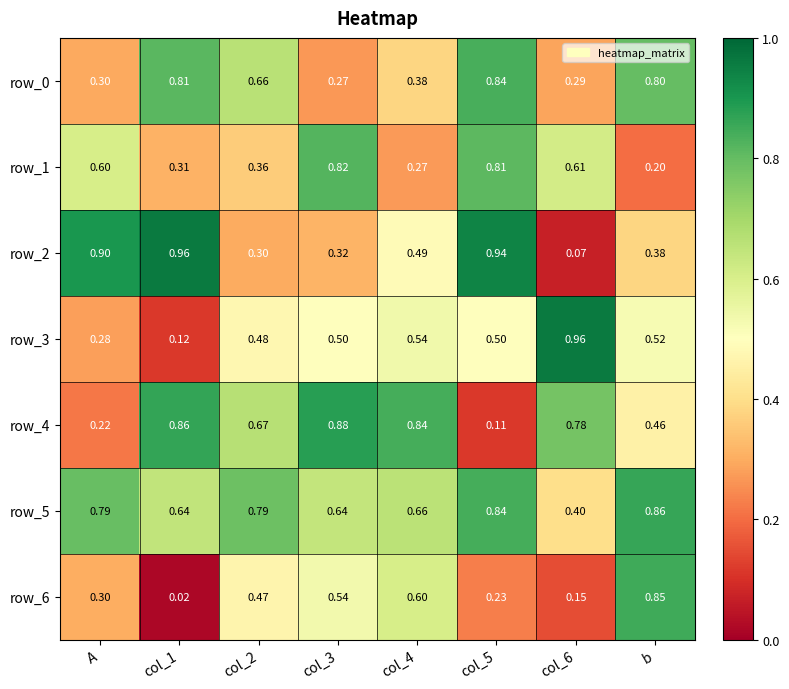

Is the value of row_5 at col_4 greater than the value of row_1 at col_6?

Yes